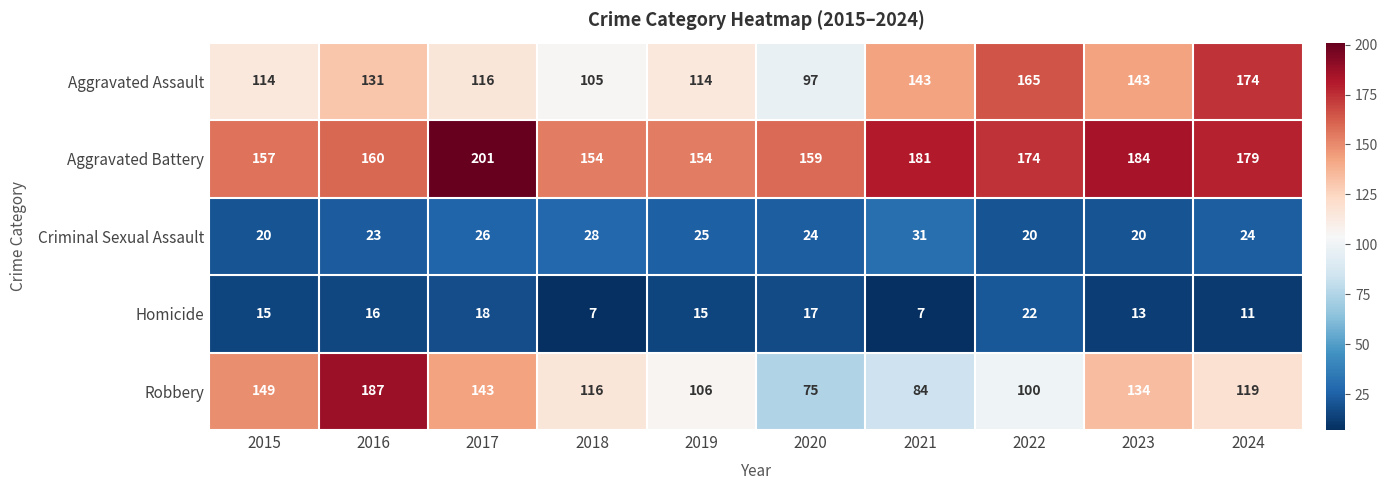

What is the average value of the Robbery series?

121